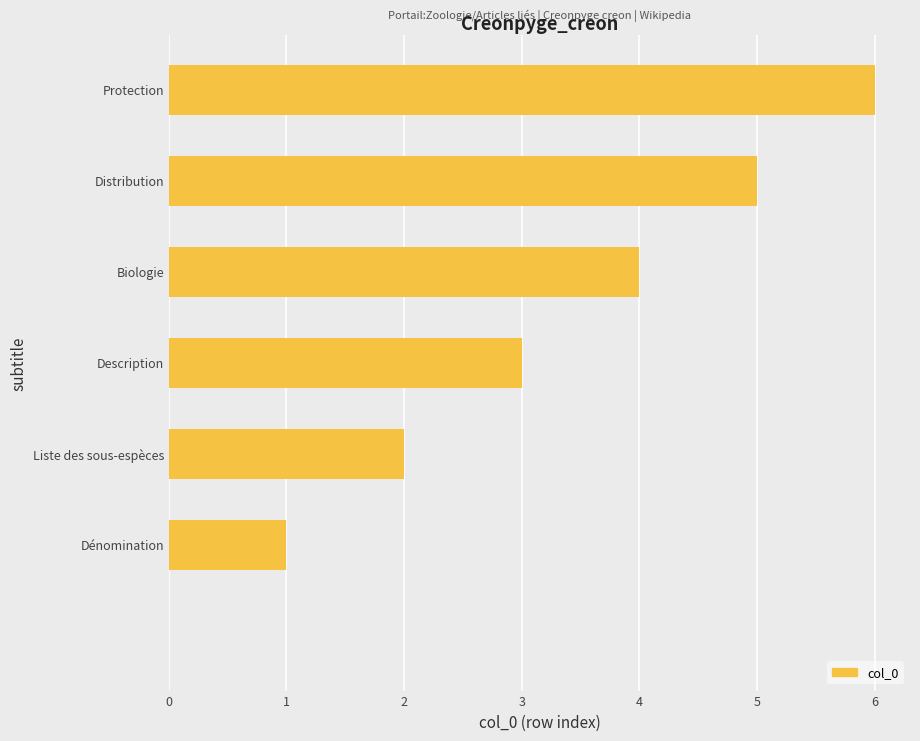

What is the greatest value displayed?

6